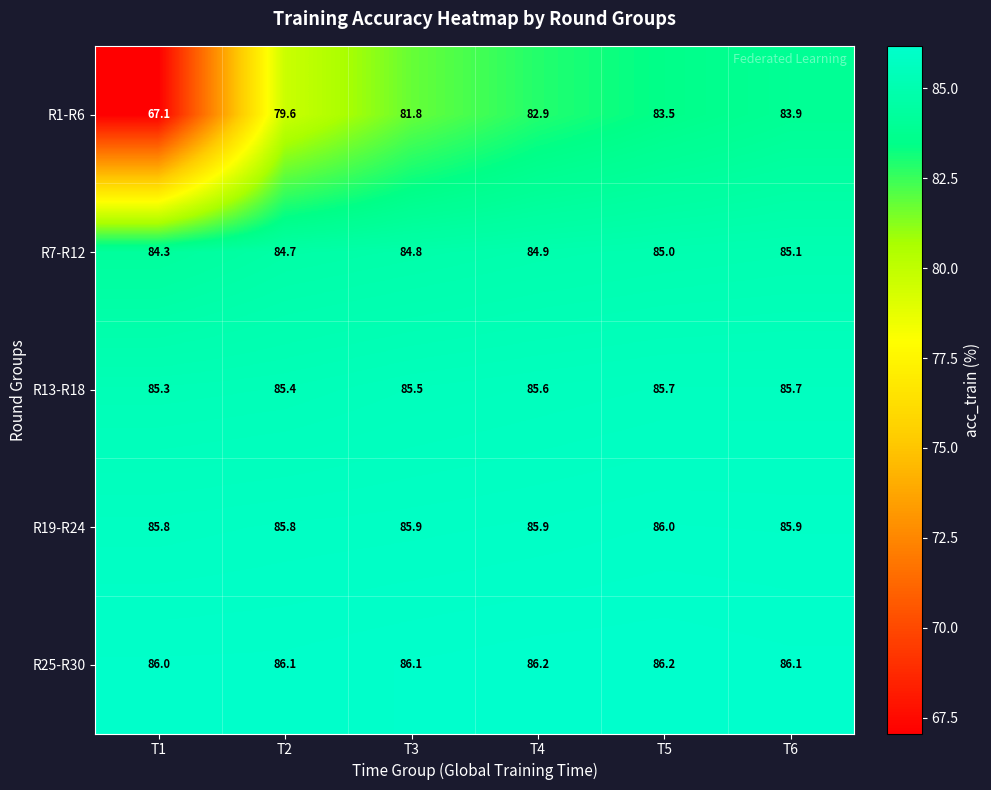

What is the sum of all R13-R18 values?

513.2